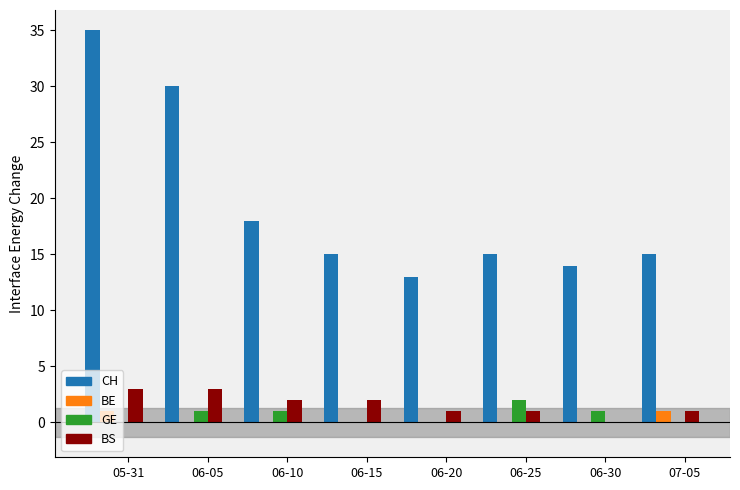

Is it true that CH equals 9 at 06-25?

False